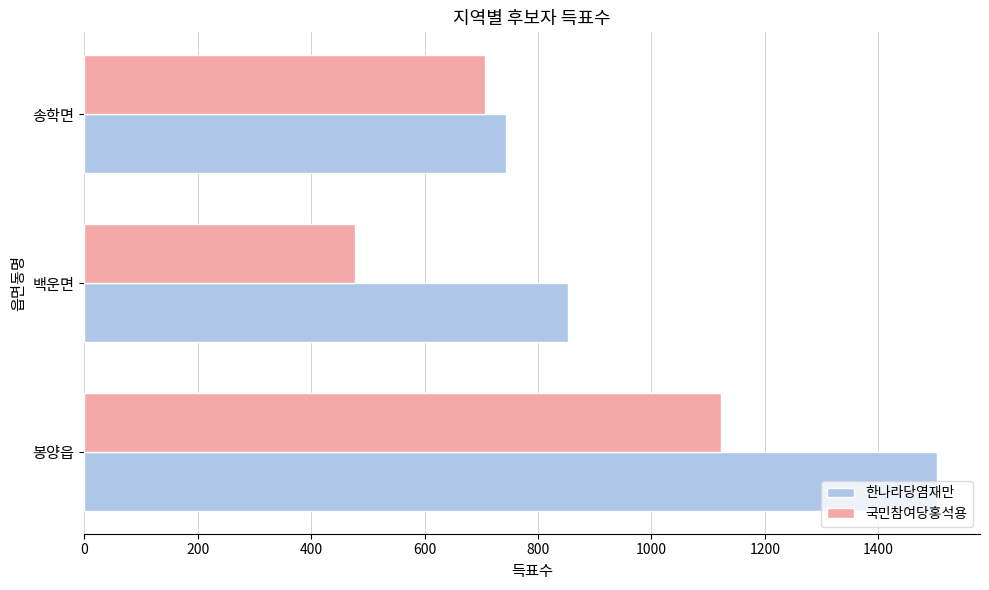

At which category does the chart reach its minimum across all series?

백운면